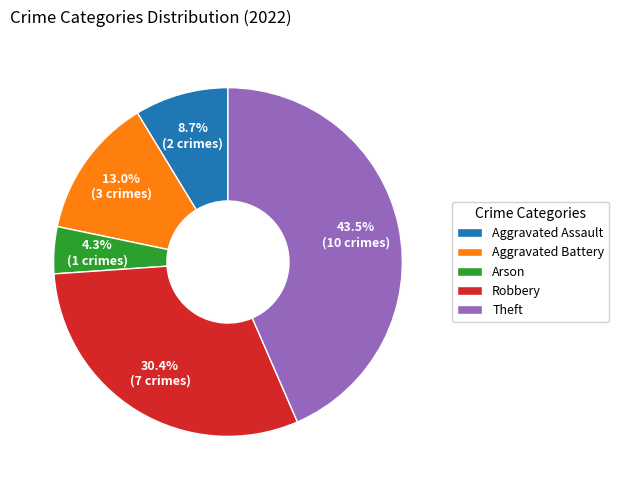

Is there any slice that represents more than half of the pie?

No